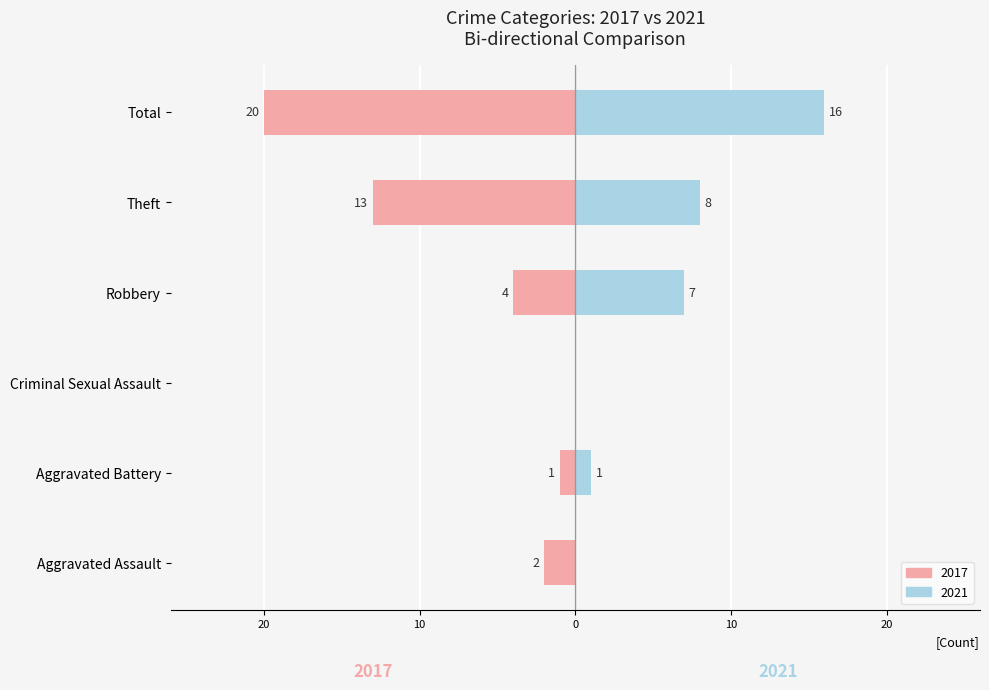

What is the sum of all 2021 values?

32